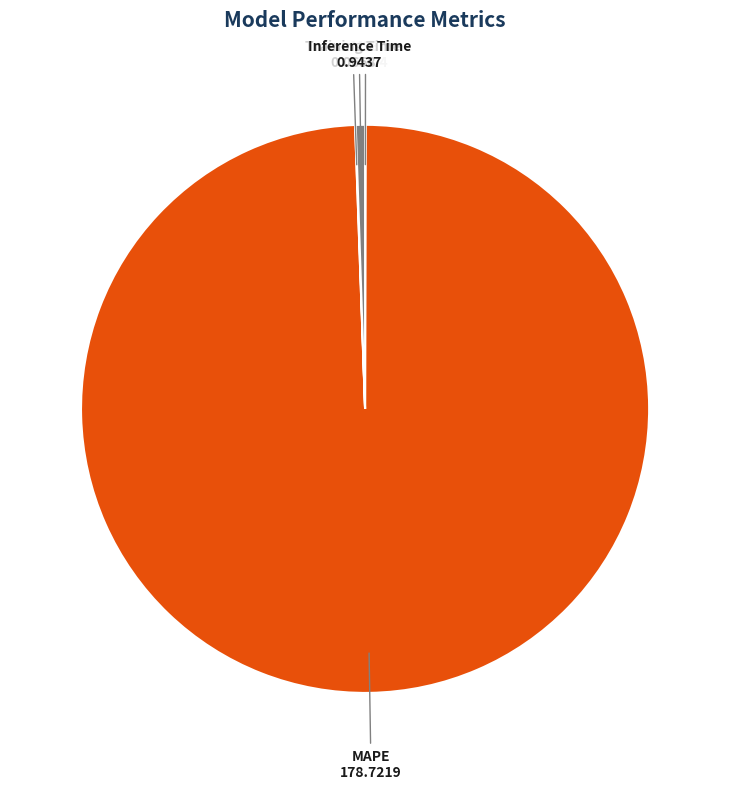

Which slice represents more than half of the pie?

MAPE